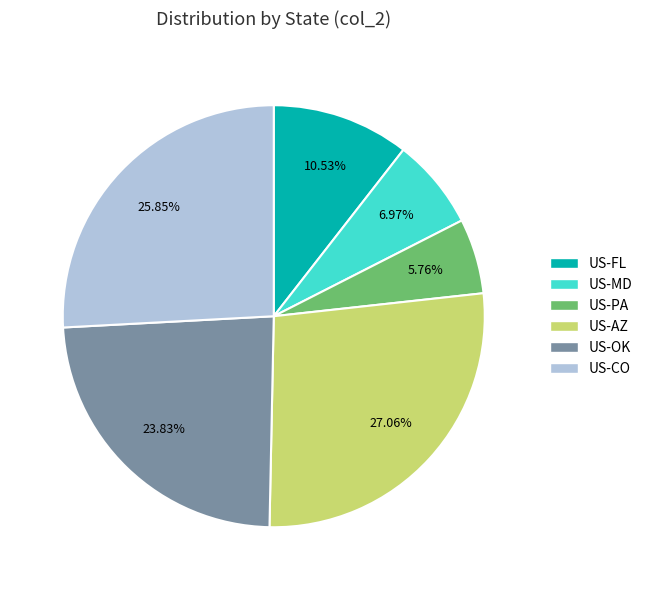

What percentage is the US-CO slice, to the nearest percent?

26%